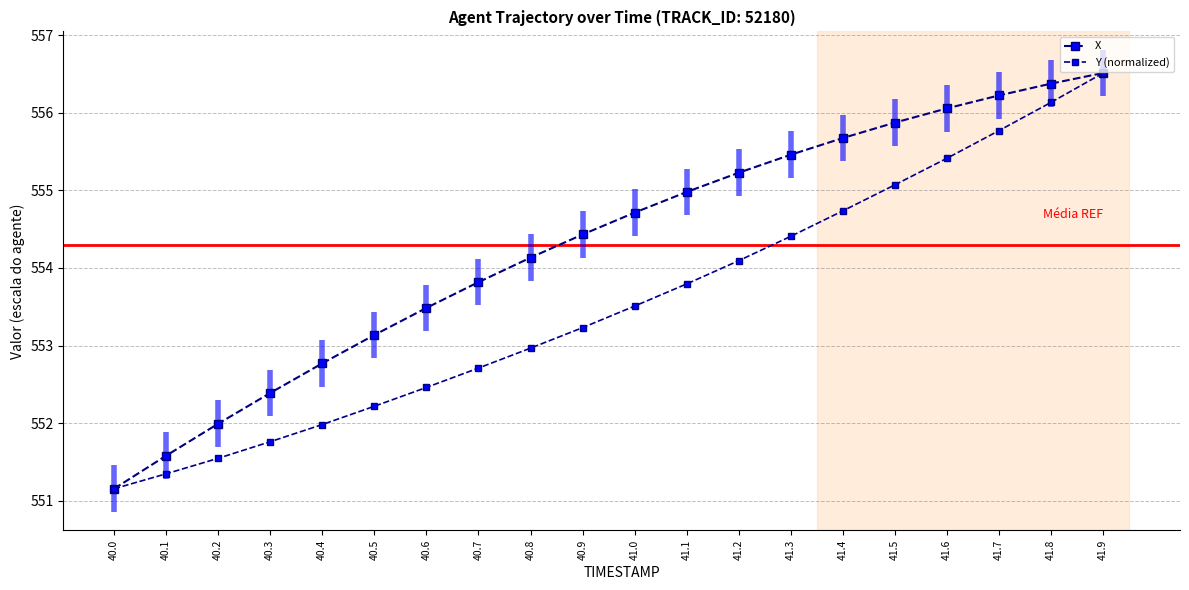

What is the maximum value shown in the chart?

556.5